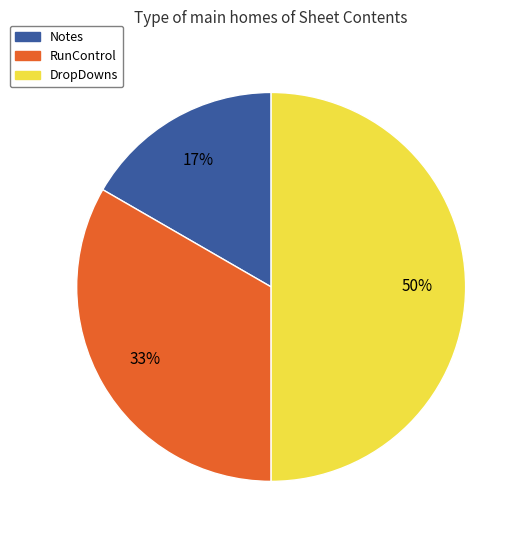

Which has a higher value, Notes or RunControl?

RunControl